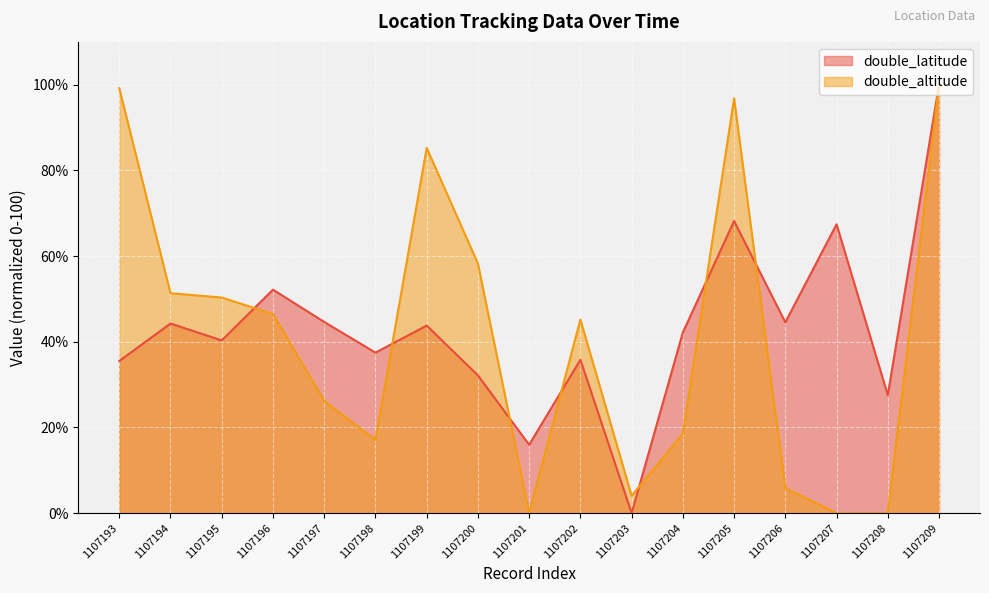

At which category is the sum across all series the highest?

1107209